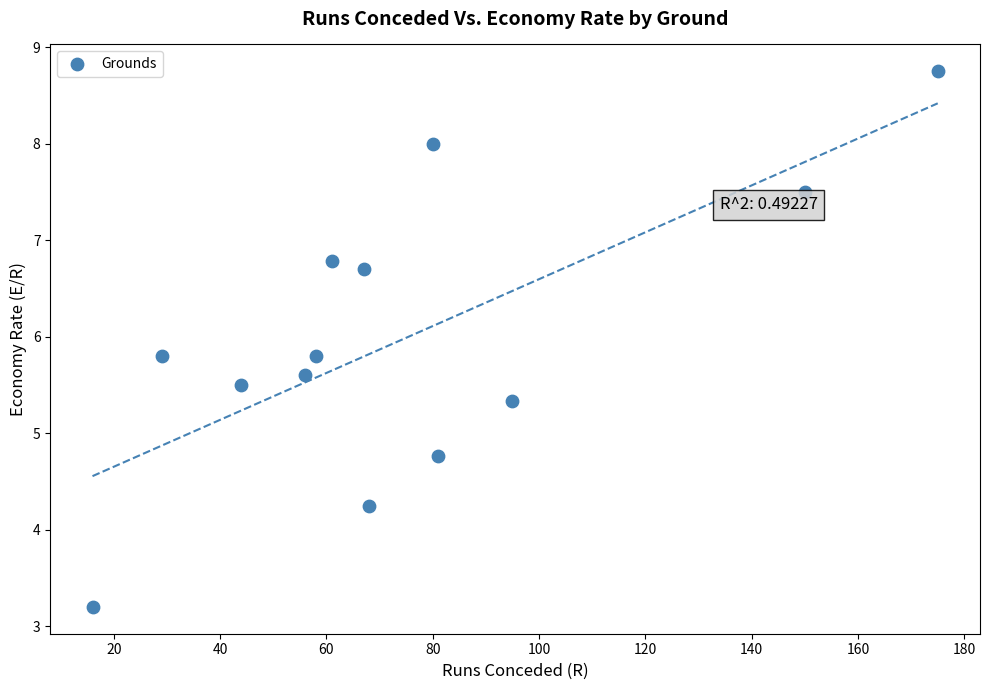

What is the range of X values (max minus min)?

159.0